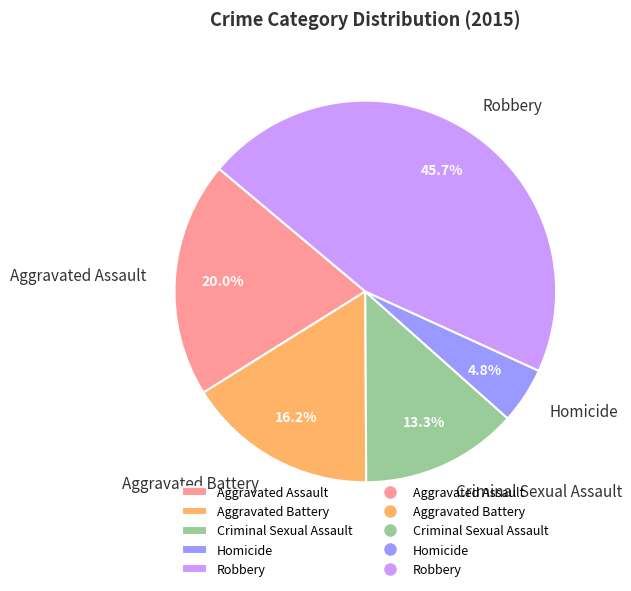

The Aggravated Battery slice represents 16% of the pie. True or false?

True